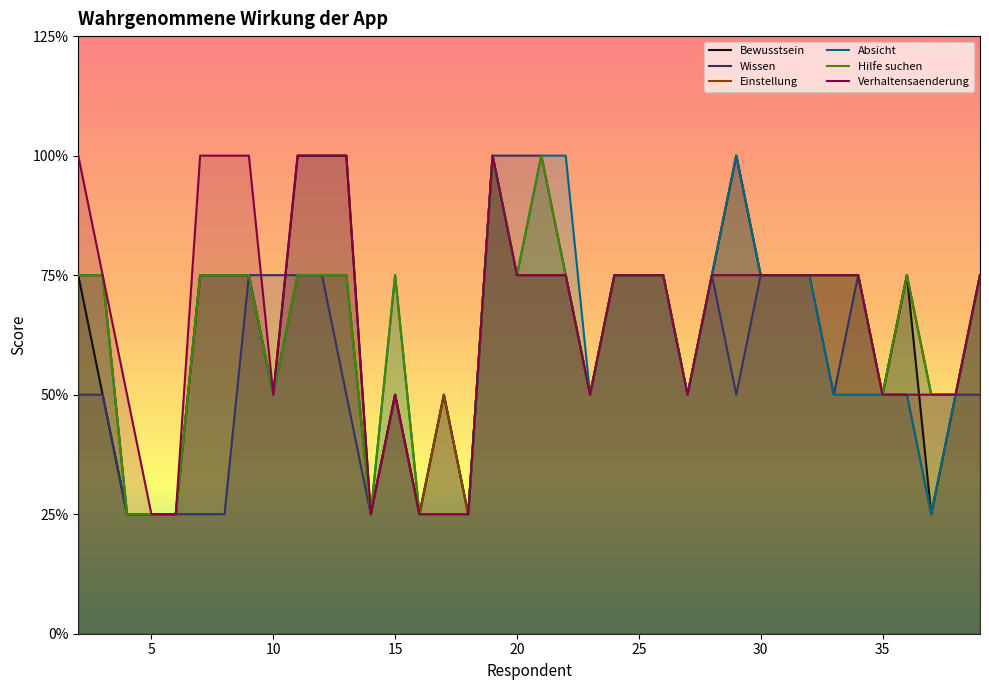

What are all the series names shown in the legend?

Bewusstsein, Wissen, Einstellung, Absicht, Hilfe suchen, Verhaltensaenderung